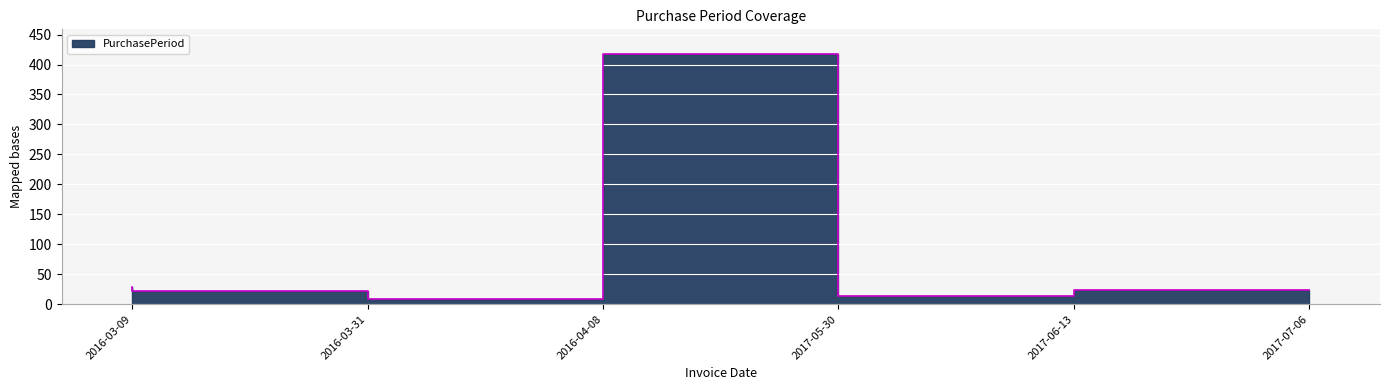

At which category does the data reach its first local valley?

2016-04-08